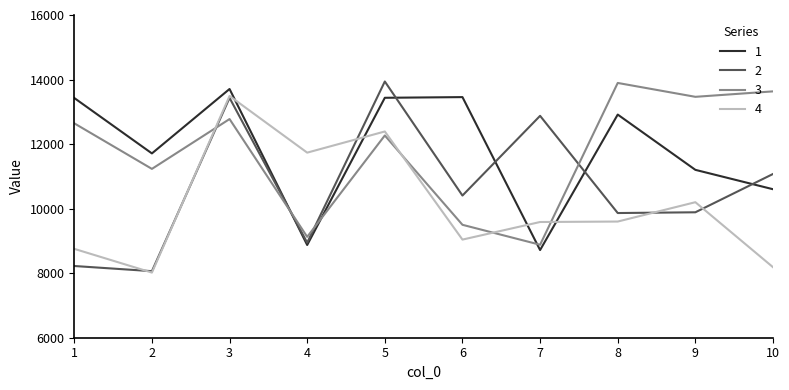

What is the difference between the highest and lowest values at 10?

5447.6